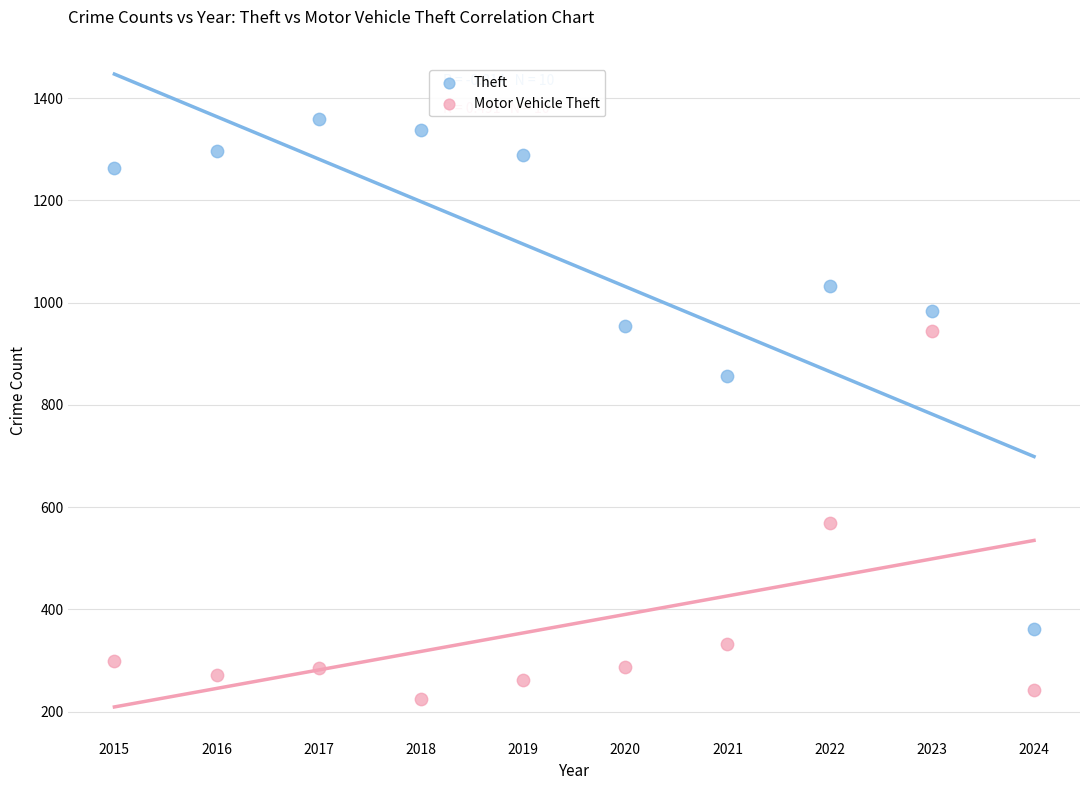

Across all data points, what is the range of X values (max minus min)?

9